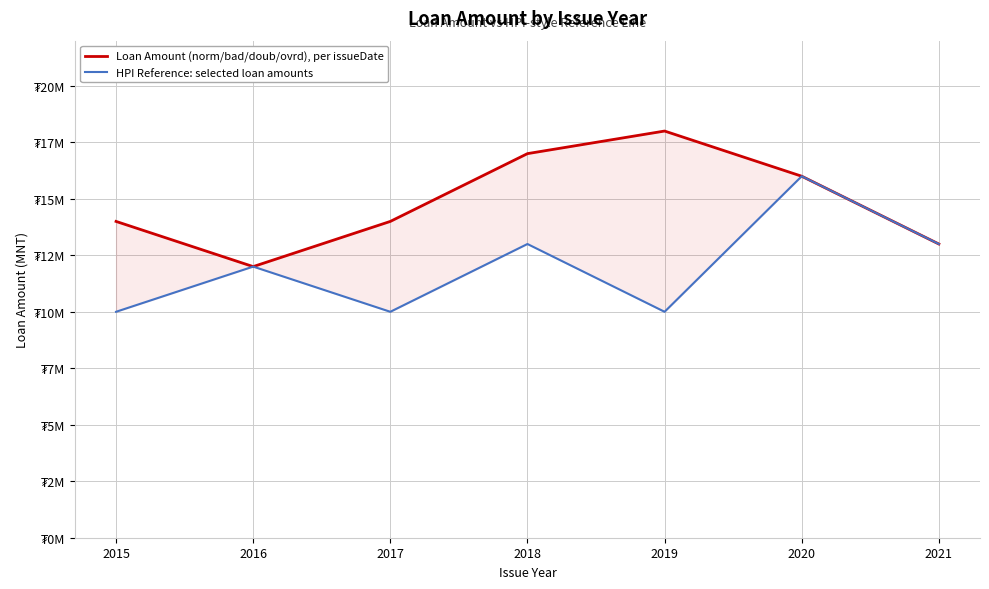

What is the difference between the maximum and minimum values in the HPI Reference: selected loan amounts series?

6000000